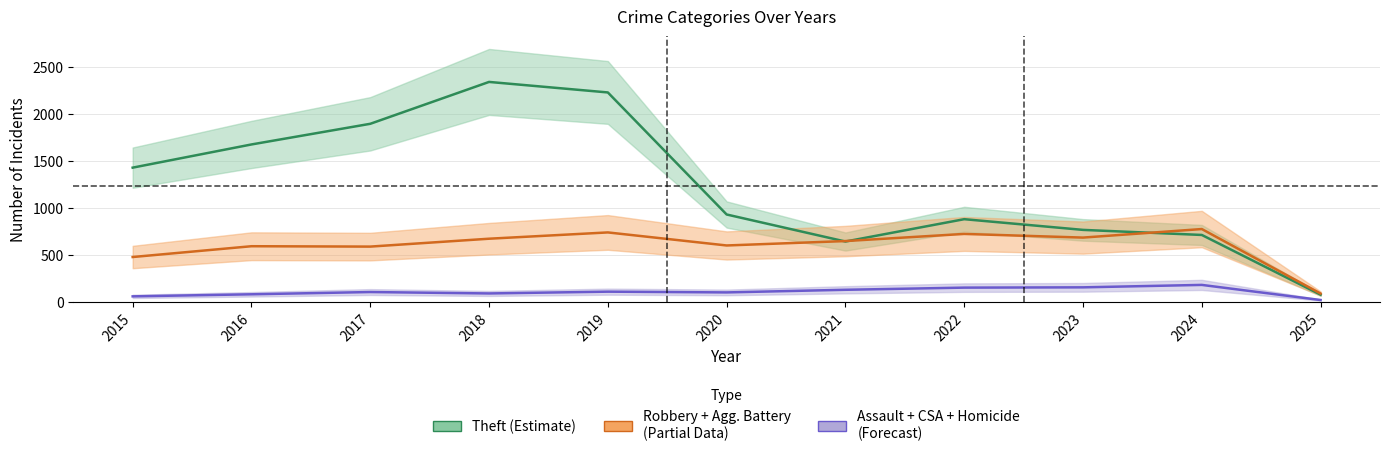

How many data points in Assault + CSA + Homicide (Forecast) are less than 104?

5